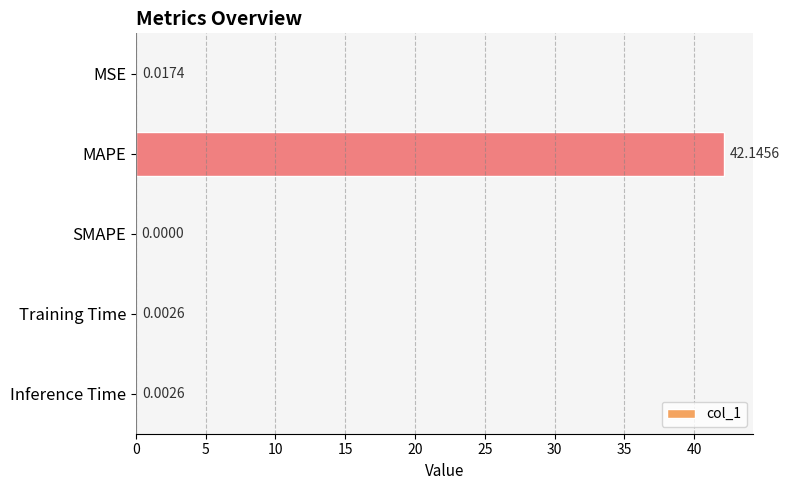

What is the change in value from MAPE to Inference Time?

-42.1